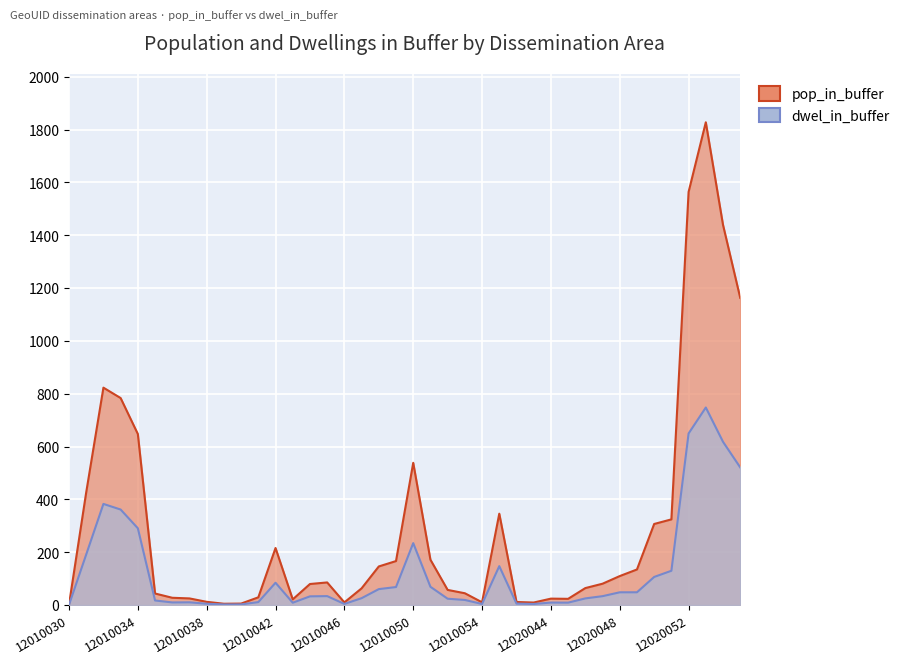

What is the sum of the pop_in_buffer values at 12010034 and 12010038?

659.5